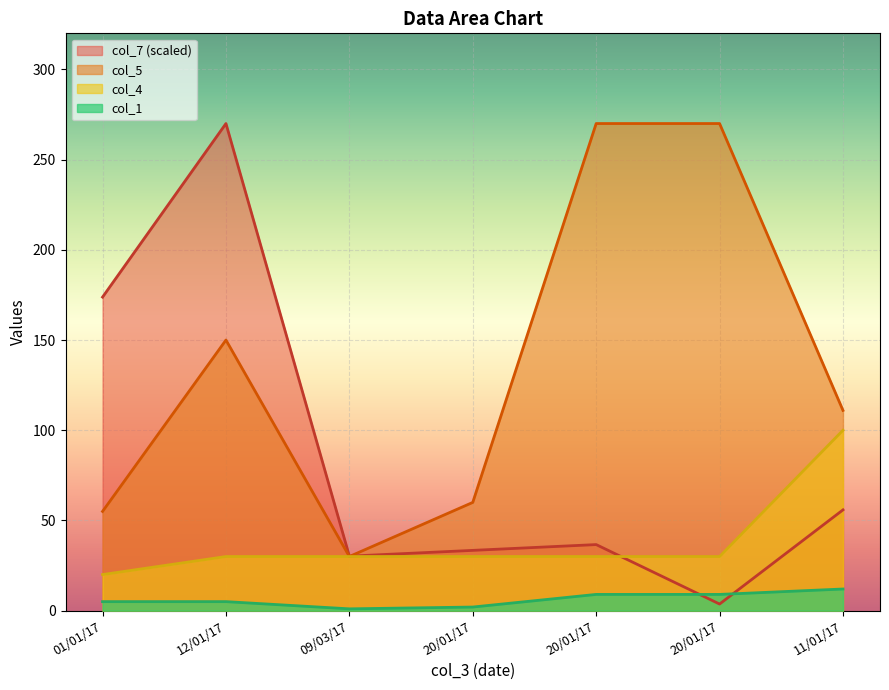

Which has a higher value, 12/01/17 or 20/01/17?

12/01/17